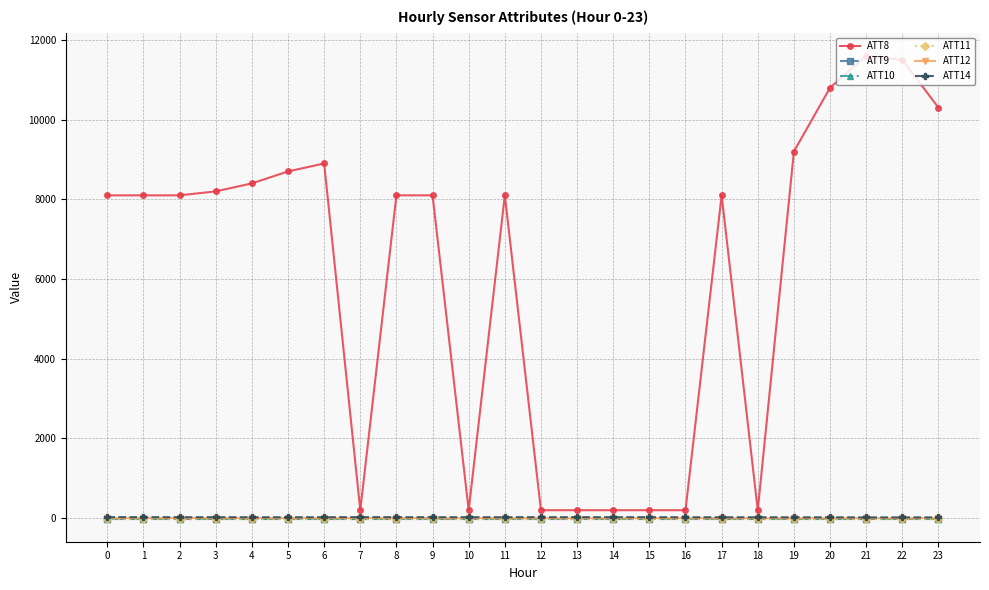

What is the highest value of the ATT8 series?

11600.0